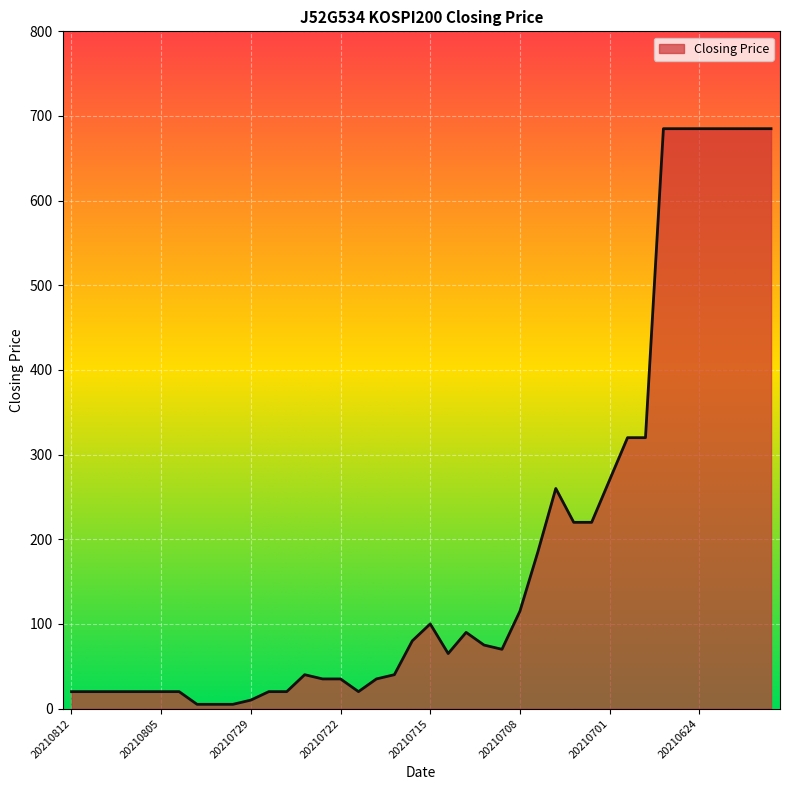

What is the greatest value displayed?

685